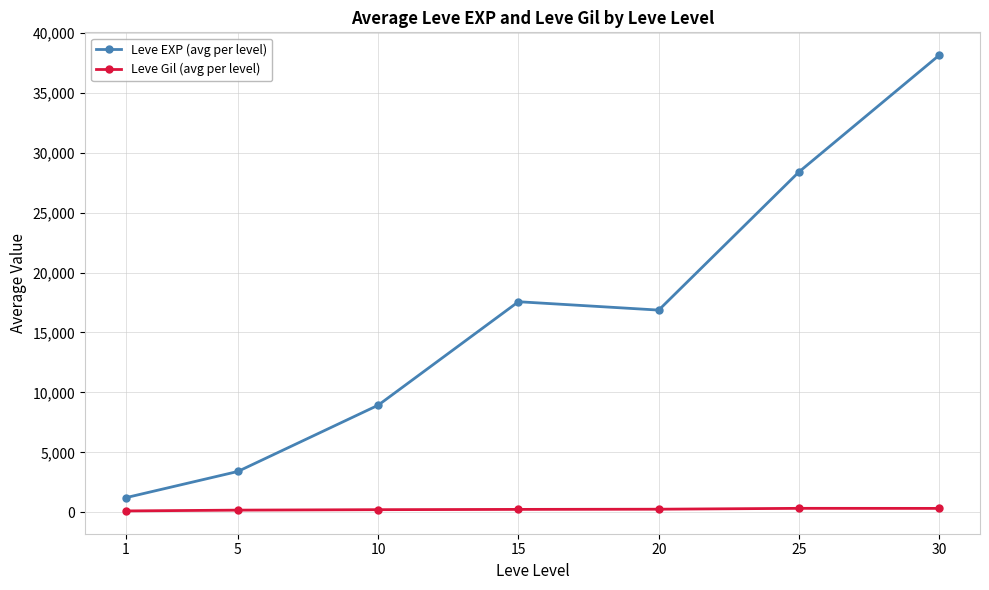

What is the greatest value displayed?

38131.7